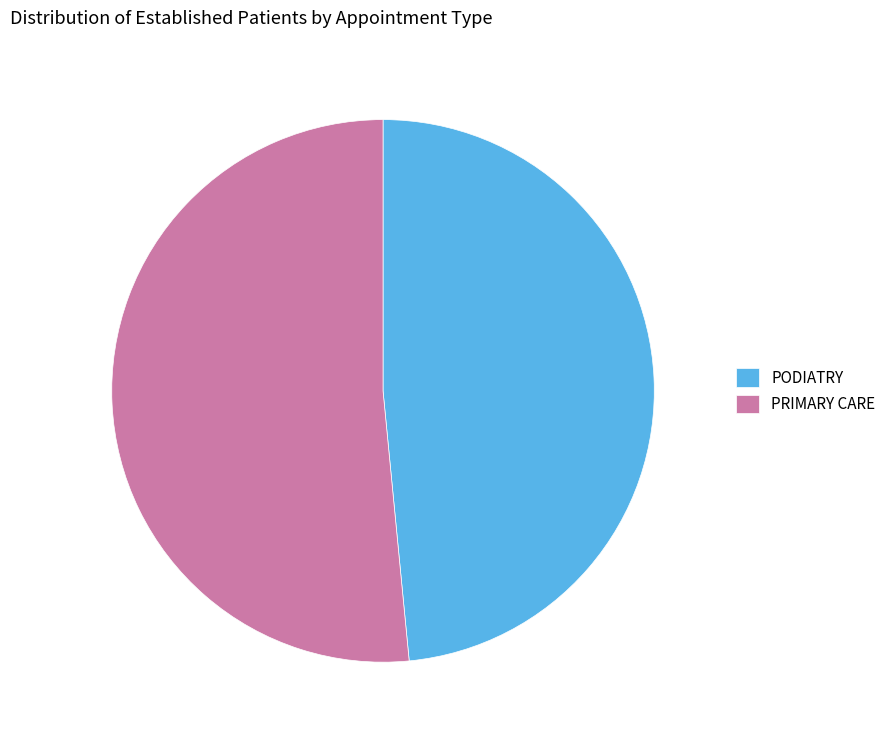

Is it true that PRIMARY CARE is 52% of the pie?

True